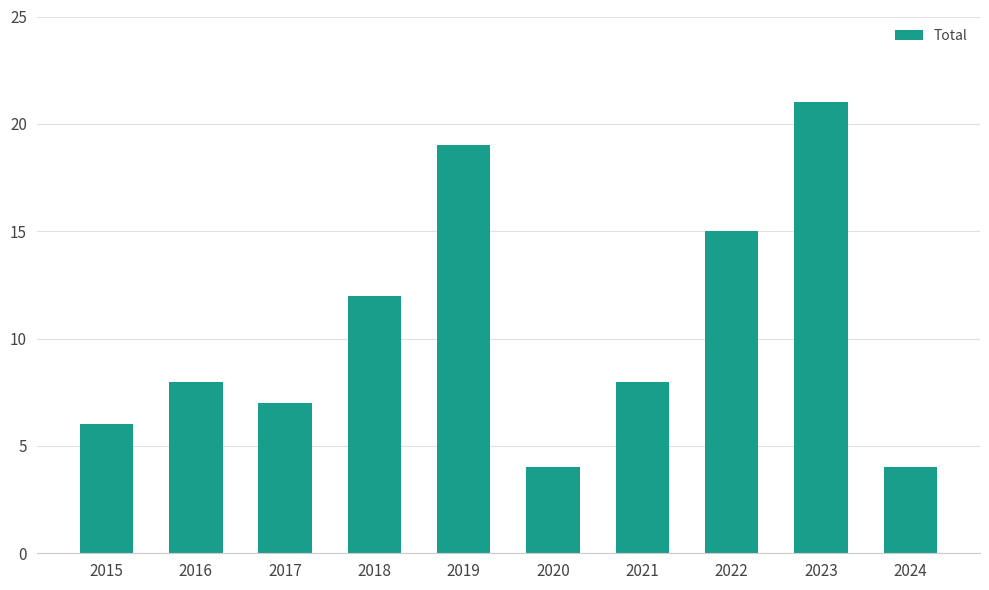

True or false: the data shows 19 at 2019.

True